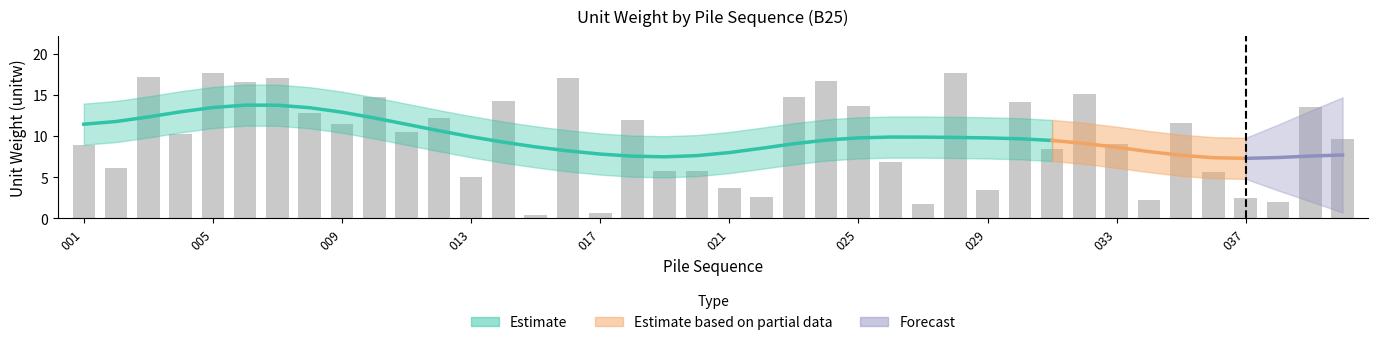

What is the sum of all values?

390.4